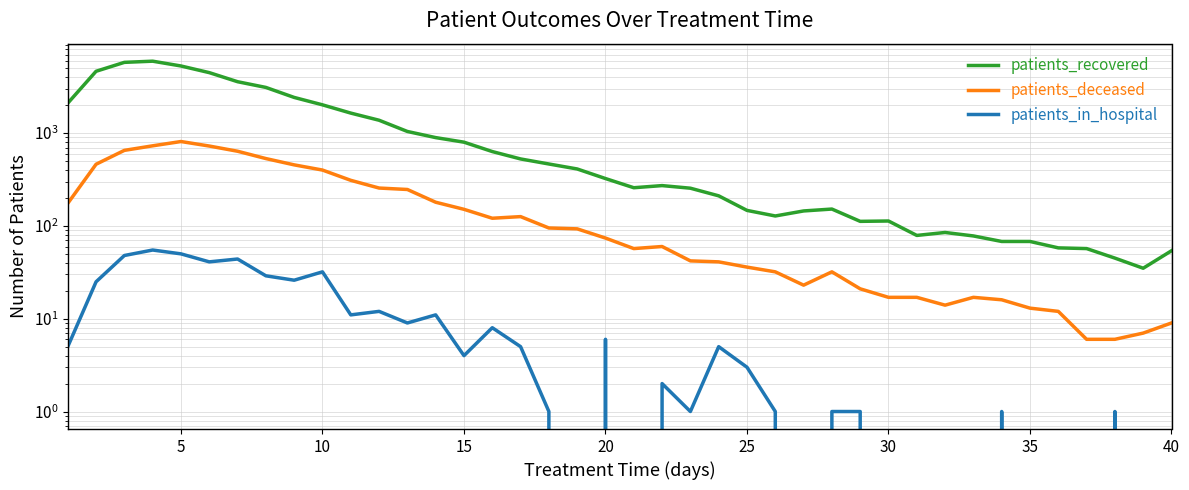

True or false: patients_in_hospital and patients_recovered intersect in this chart.

False